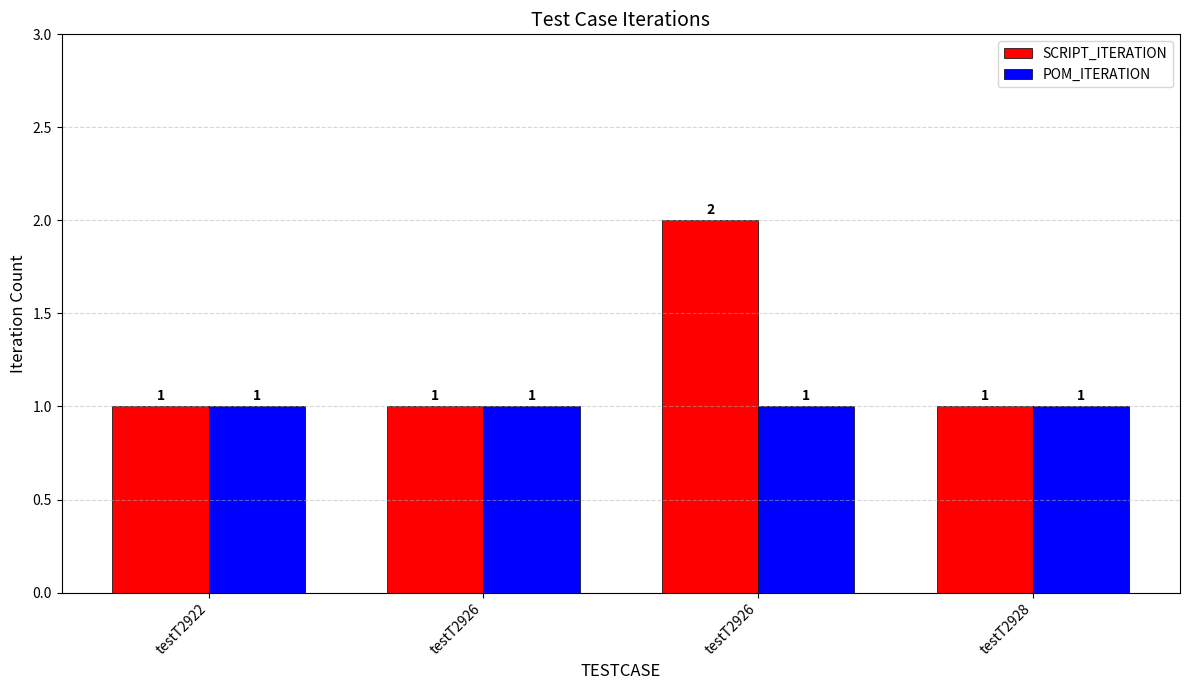

Between testT2922 and testT2928, which series saw the biggest shift?

SCRIPT_ITERATION